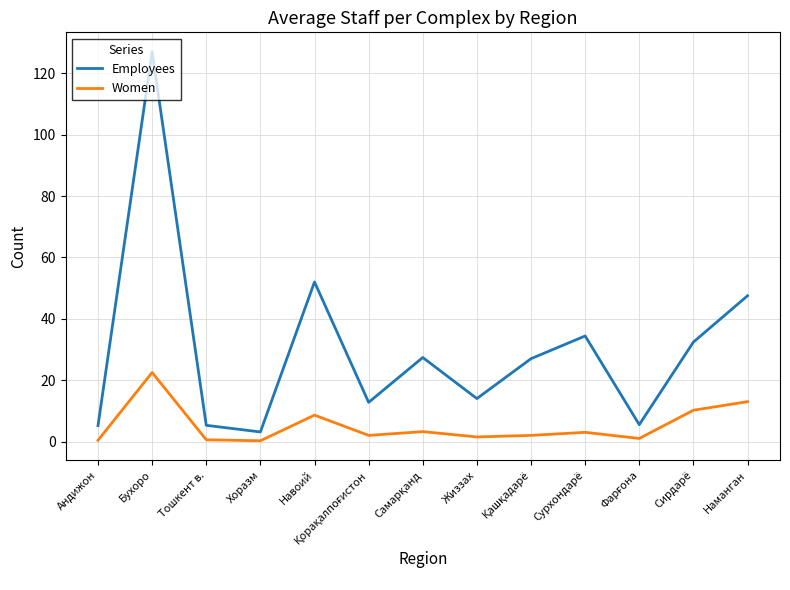

Is it true that Employees equals 52.0 at Навоий?

True